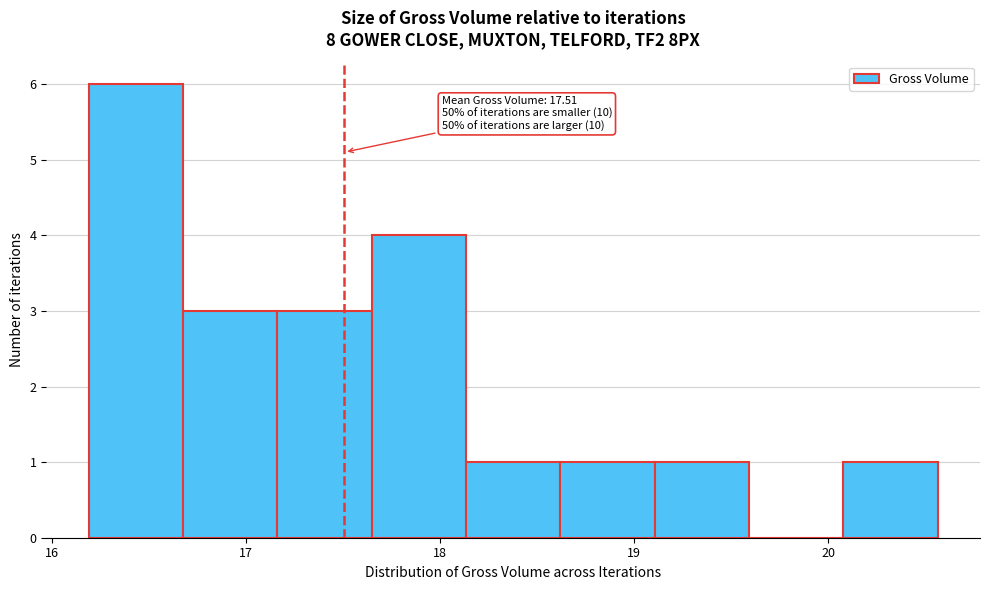

Which range on the x-axis has the tallest bar?

16.2 to 16.7